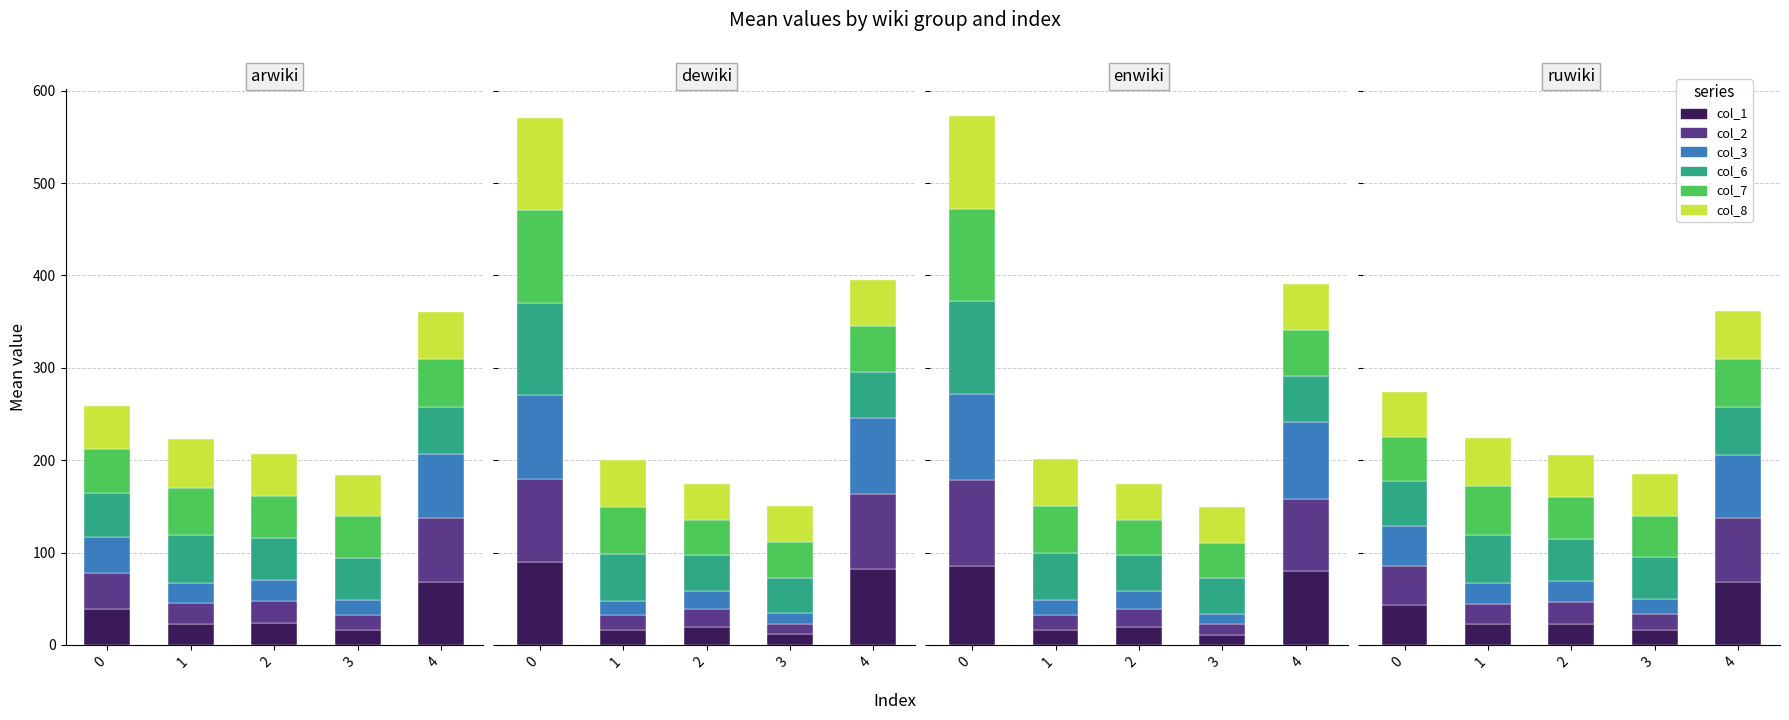

What is the label of the 3rd bar from the left?

2-arwiki